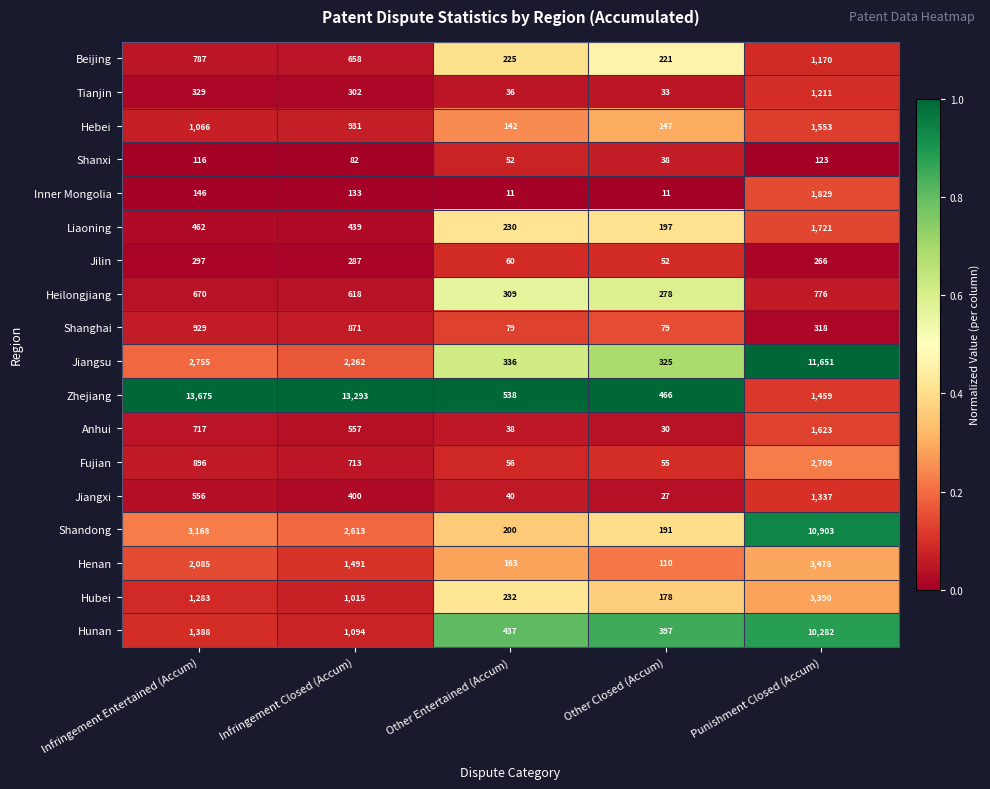

Is it true that Anhui equals 2204 at Punishment Closed (Accum)?

False